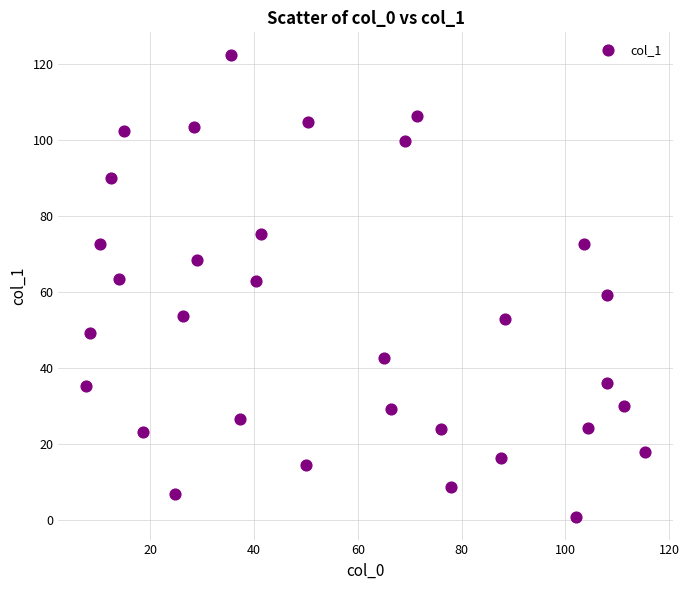

What is the range of Y values (max minus min)?

121.2